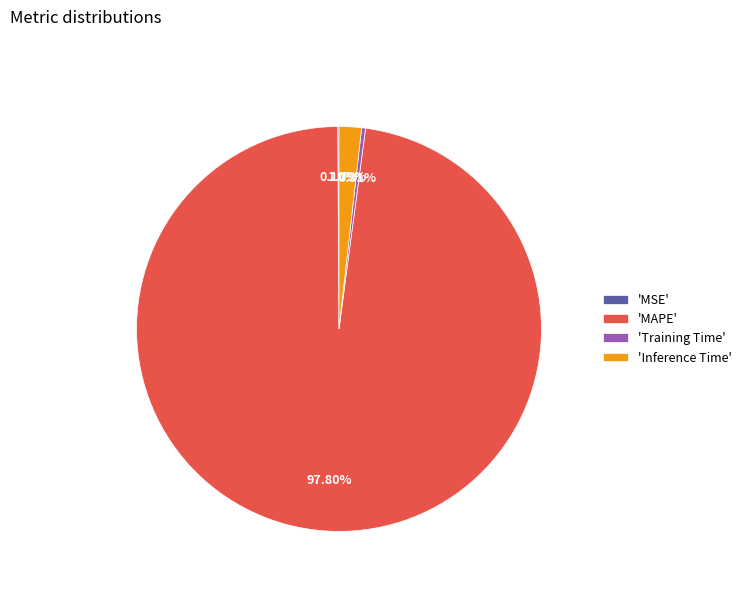

Which category has the biggest portion of the pie?

'MAPE'